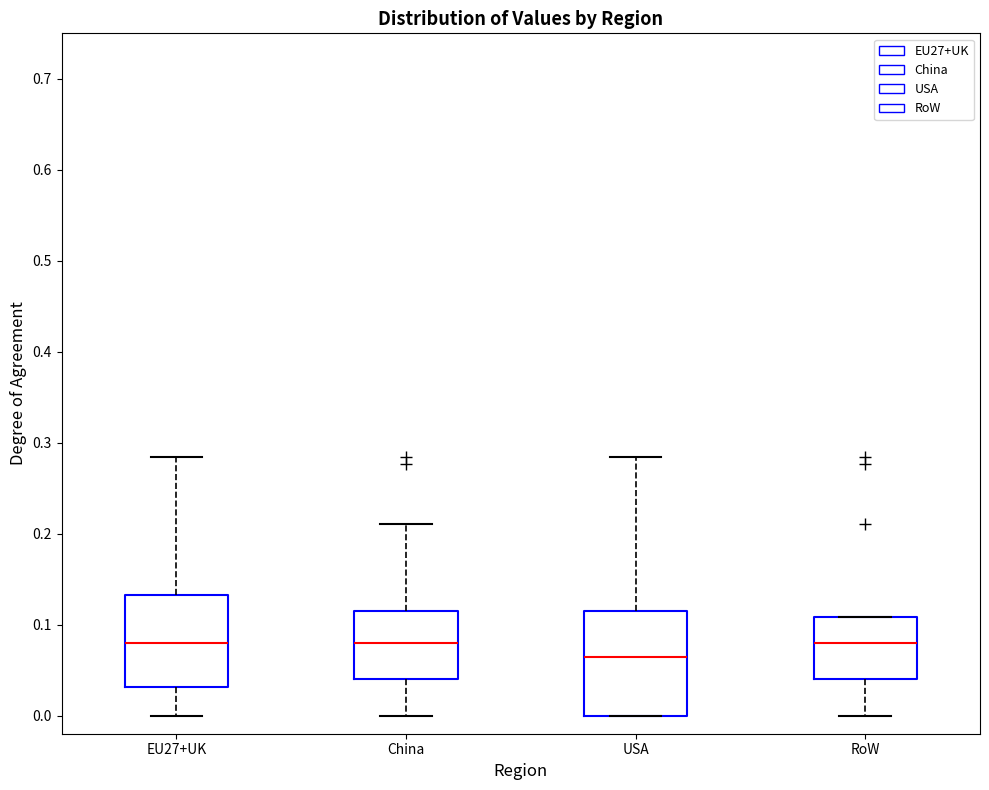

Reading left to right, read every box against the y-axis: the position of its median line, the range the box covers, and the ends of its whiskers. The values are not printed on the chart, so give them approximately, as read against the axis.

EU27+UK: median 0.08, box 0.03 to 0.13, whiskers 0.00 to 0.28
China: median 0.08, box 0.04 to 0.12, whiskers 0.00 to 0.21
USA: median 0.06, box 0.00 to 0.12, whiskers 0.00 to 0.28
RoW: median 0.08, box 0.04 to 0.11, whiskers 0.00 to 0.11